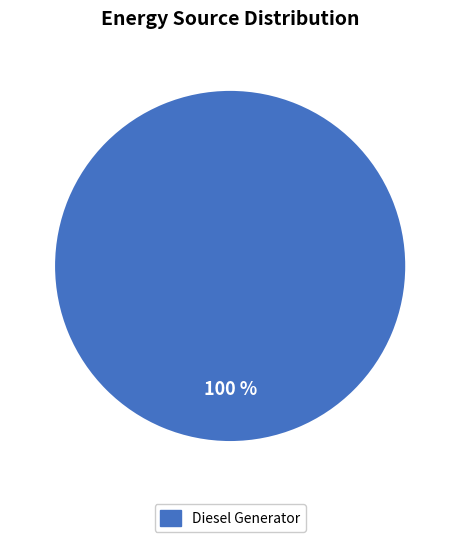

To the nearest percent, what percentage of the pie is Diesel Generator?

100%